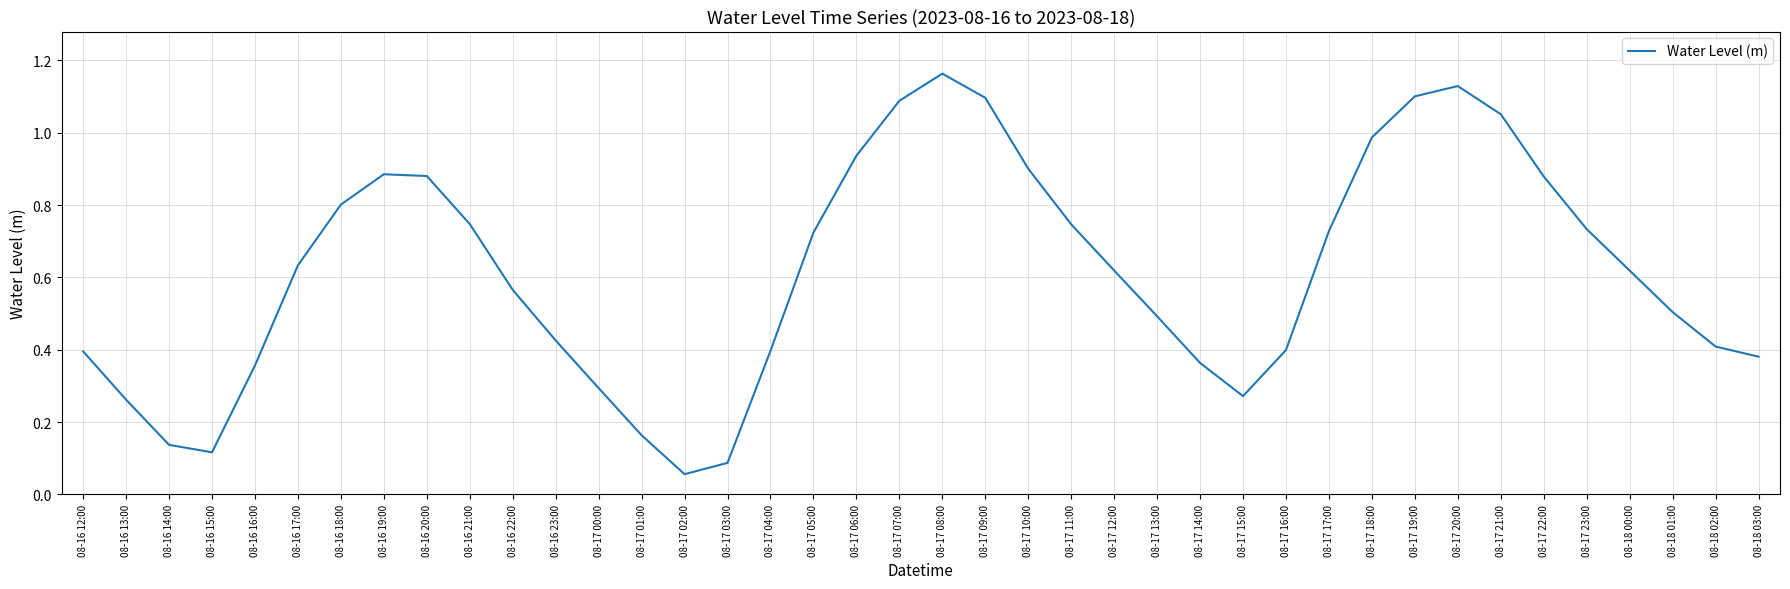

Which category has the lowest value across all series?

08-17 02:00